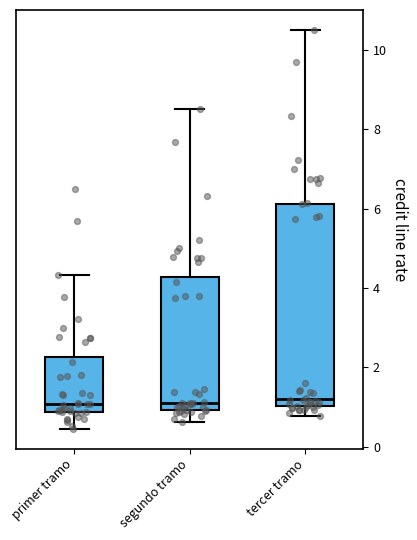

Reading left to right, read every box against the y-axis: the position of its median line, the range the box covers, and the ends of its whiskers. The values are not printed on the chart, so give them approximately, as read against the axis.

primer tramo: median 1.0, box 0.8 to 2.2, whiskers 0.4 to 4.4
segundo tramo: median 1.2, box 1.0 to 4.2, whiskers 0.6 to 8.6
tercer tramo: median 1.2, box 1.0 to 6.2, whiskers 0.8 to 10.6